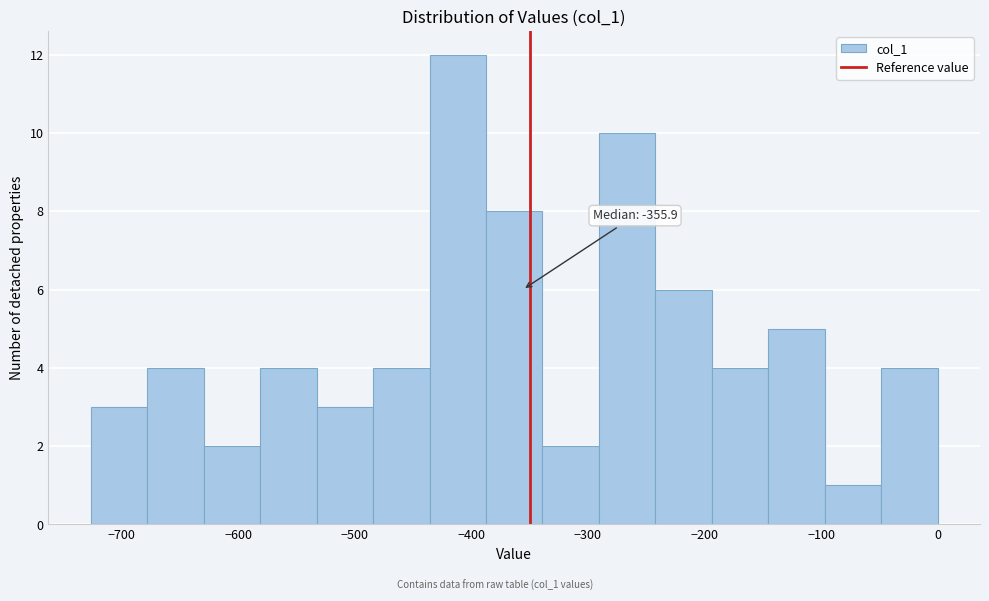

Over which range of the x-axis is the bar tallest?

-440 to -390